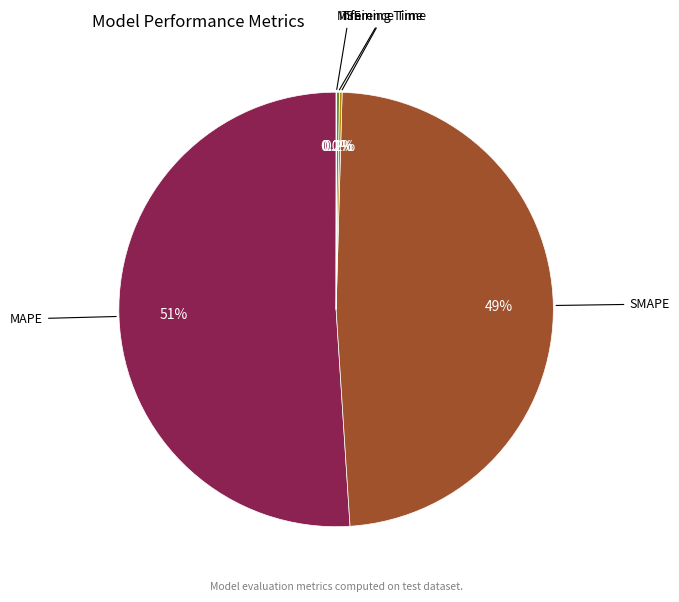

What percentage do MAPE and SMAPE together represent?

99.6%